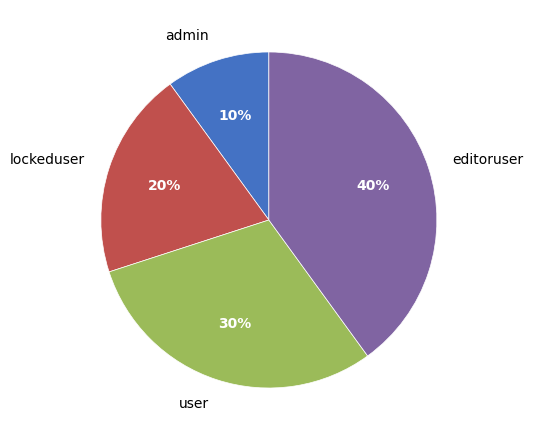

Does admin account for over 50% of the chart?

No